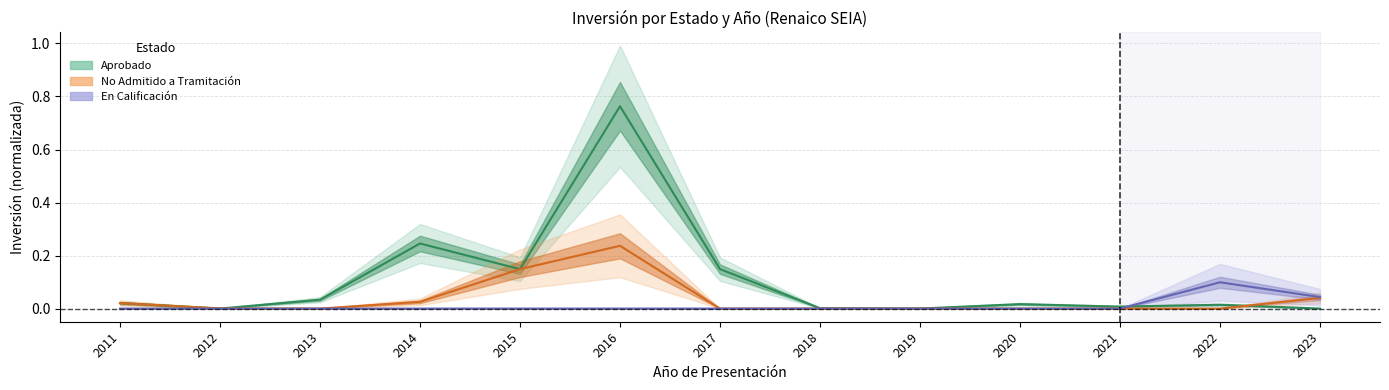

Rank the series by their average value, from lowest to highest.

En Calificación, No Admitido a Tramitación, Aprobado